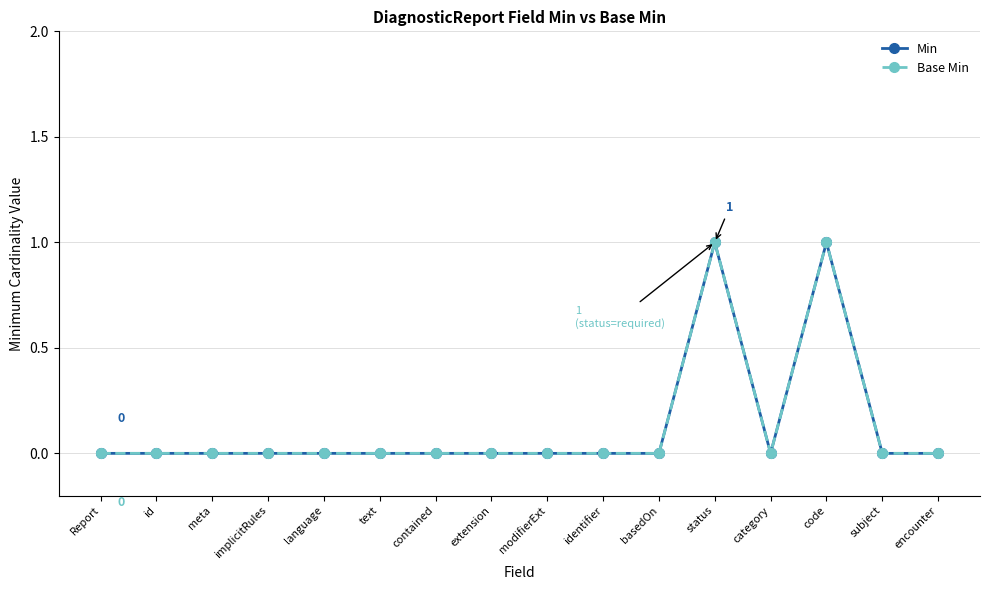

At text, list the series in order from largest to smallest.

Min, Base Min